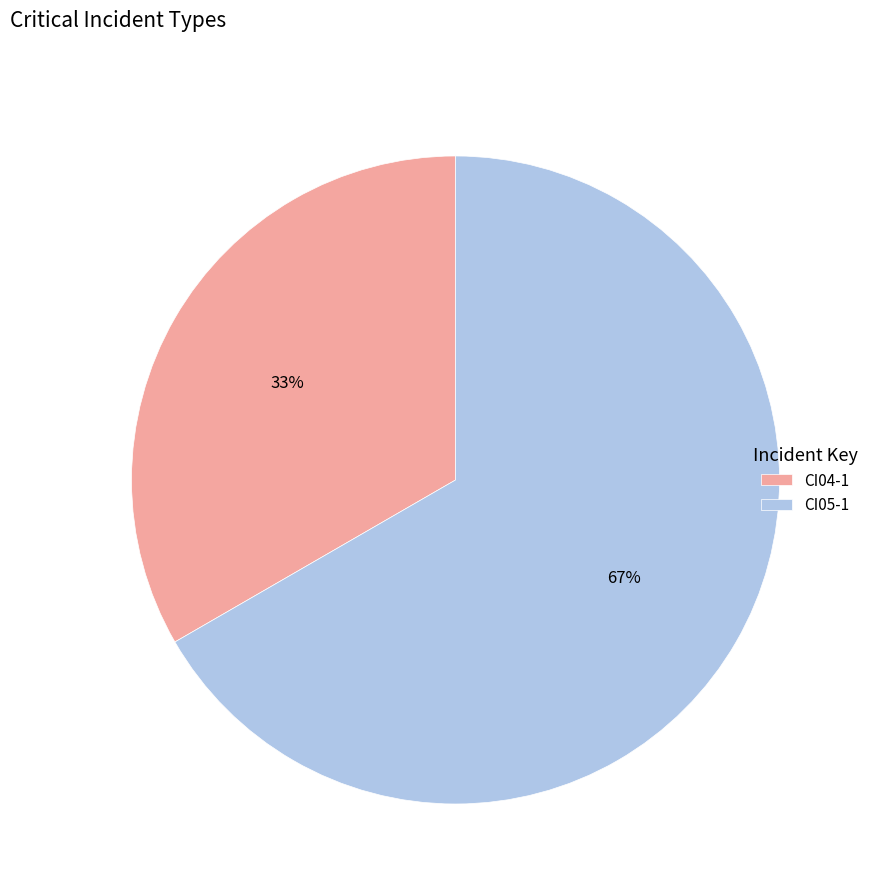

Which category has the smallest portion of the pie?

CI04-1